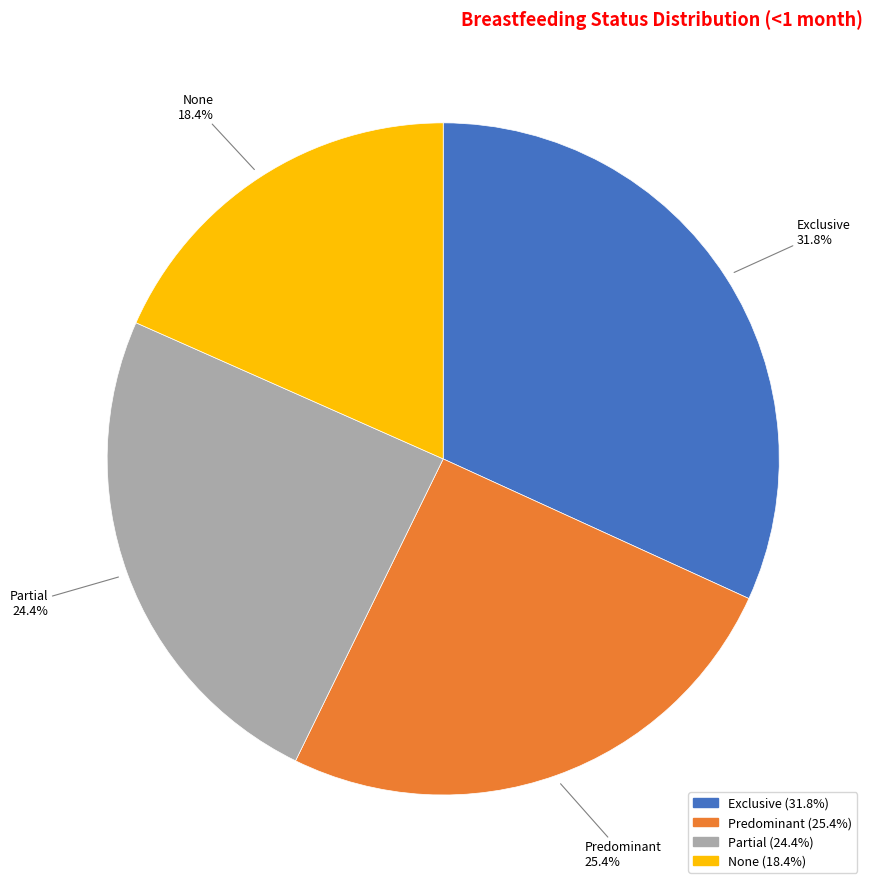

What is the total percentage of Partial and None?

42.8%